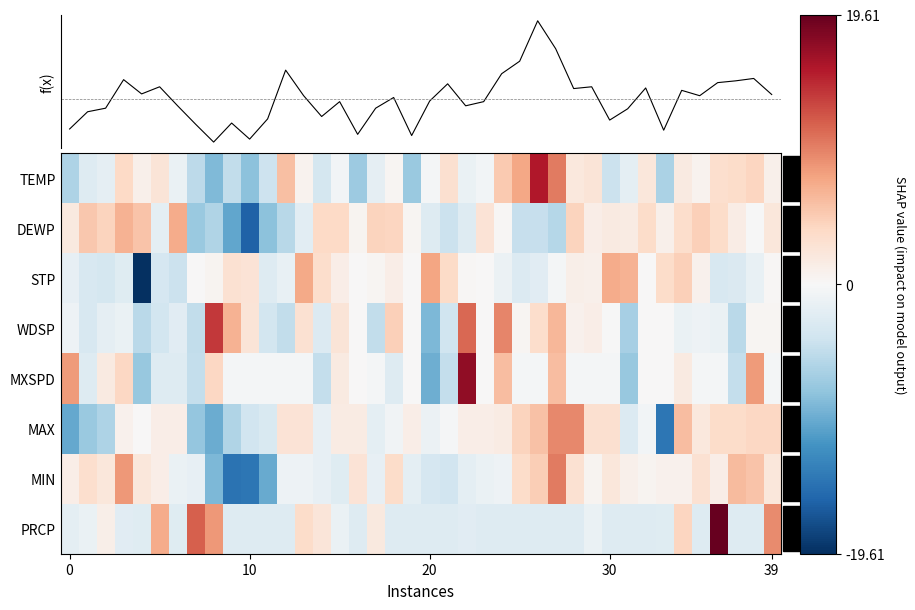

At which category is the sum across all series the highest?

26